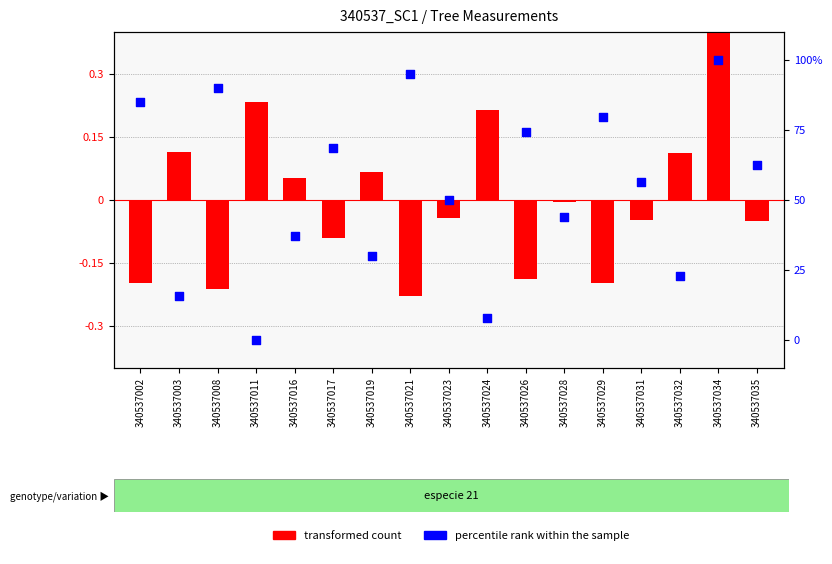

Which series has the largest total across all categories?

percentile rank within the sample